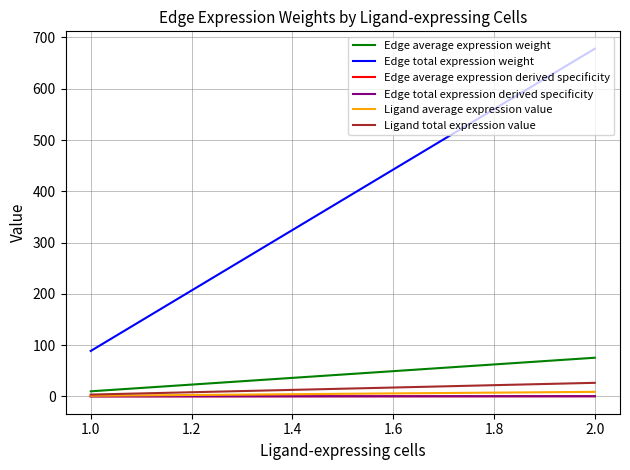

Rank the series at 1.0 from lowest to highest value.

Edge average expression derived specificity, Edge total expression derived specificity, Ligand average expression value, Ligand total expression value, Edge average expression weight, Edge total expression weight